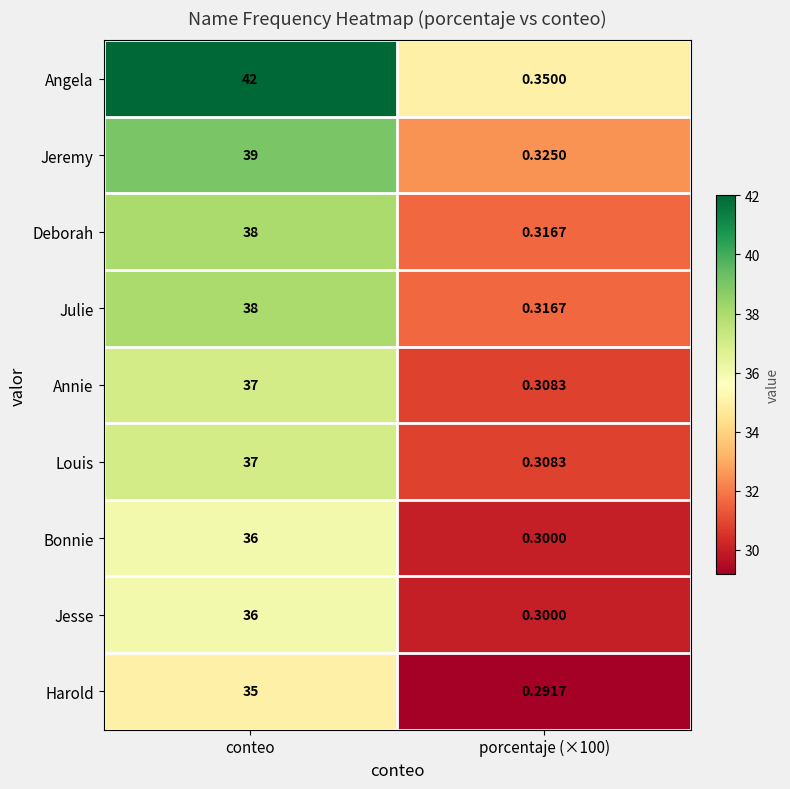

Count the number of data series in this chart.

9